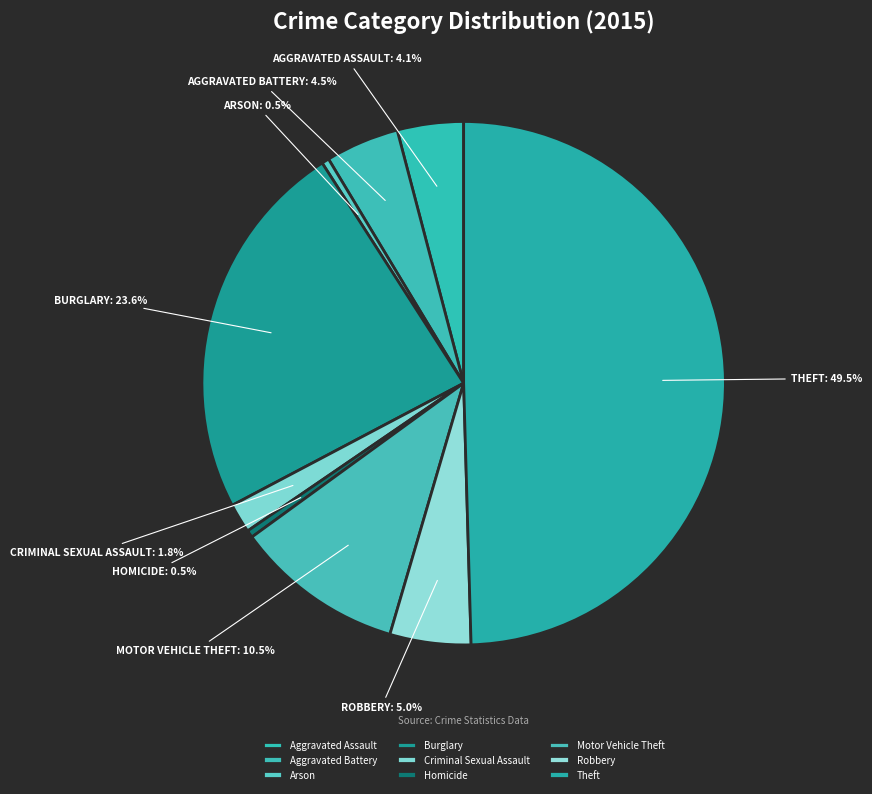

Does Aggravated Assault account for over 50% of the chart?

No